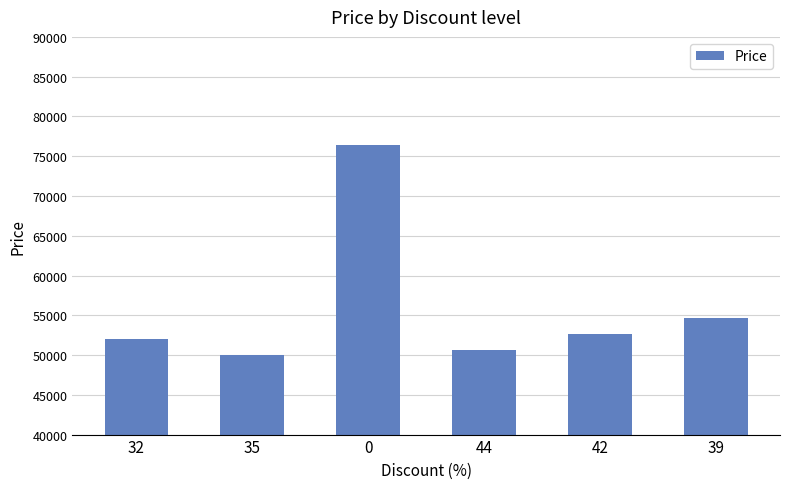

What is the change in value from 35 to 39?

+4600